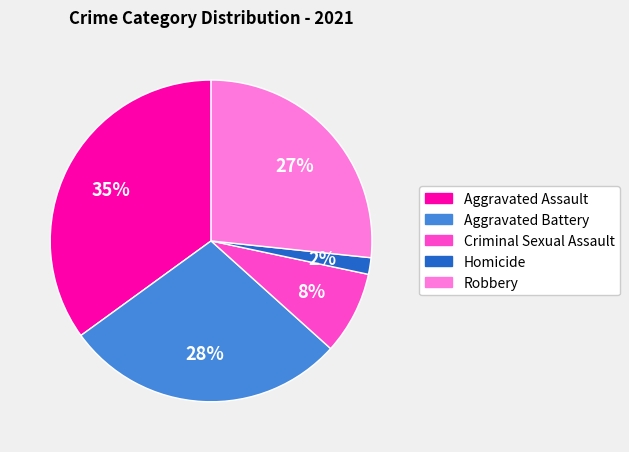

To the nearest percent, what percentage of the pie is Robbery?

27%